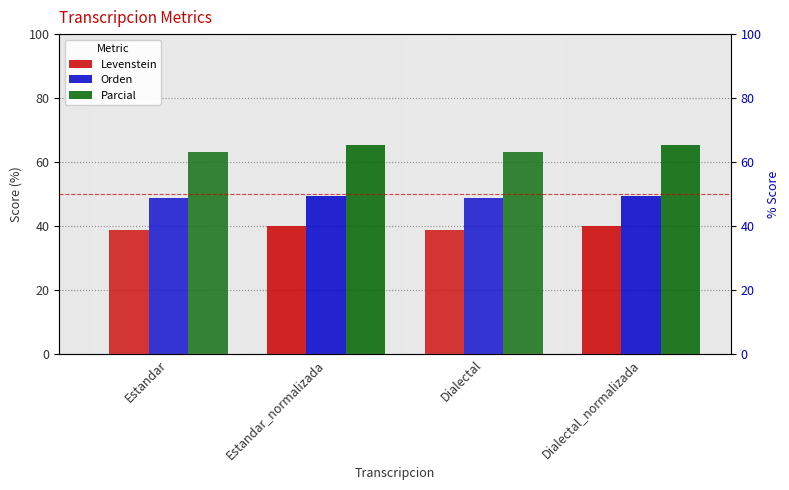

At how many categories does at least one series exceed 56?

4